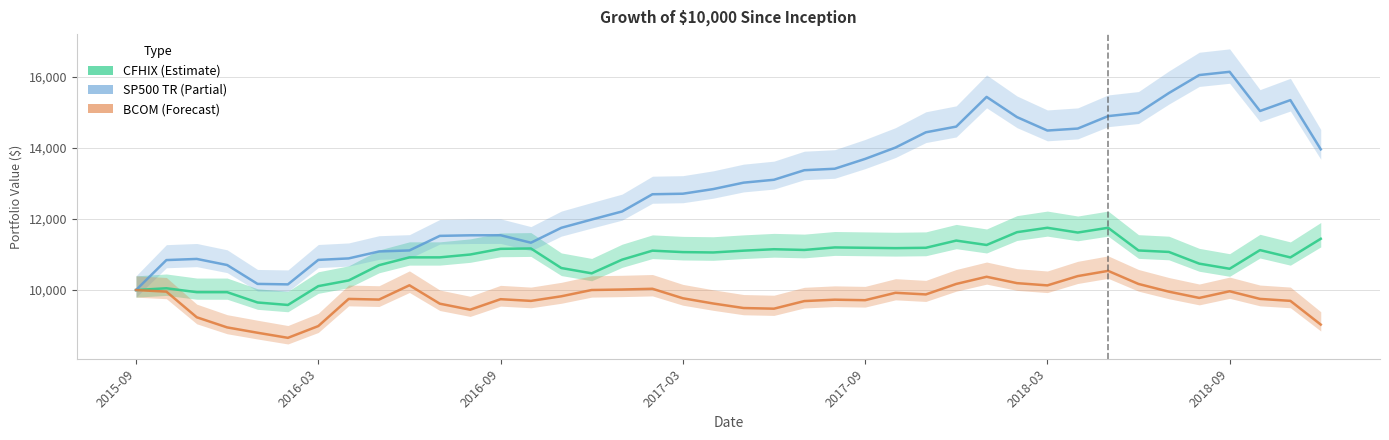

What is the difference between the maximum and minimum values in the BCOM series?

1885.1